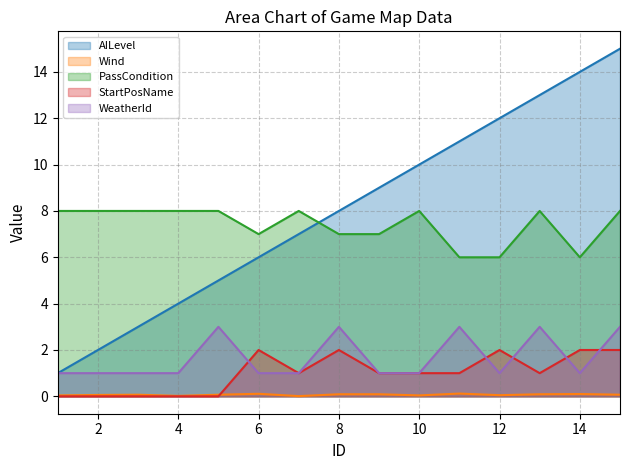

At which category does WeatherId reach its first local peak?

5